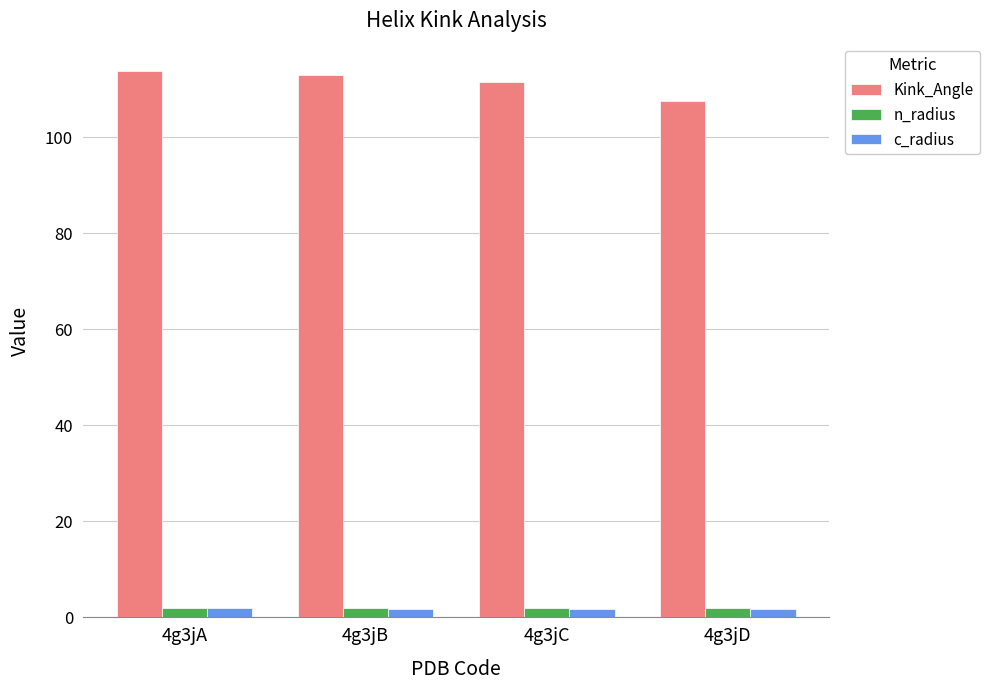

At how many categories does at least one series exceed 50?

4